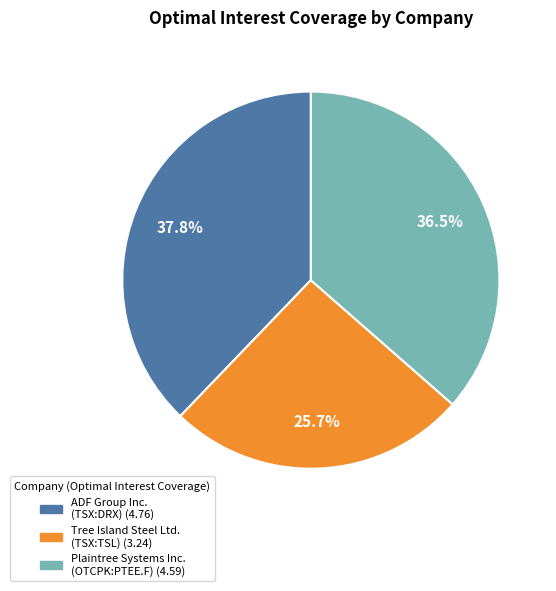

Do Tree Island Steel Ltd. (TSX:TSL) and Plaintree Systems Inc. (OTCPK:PTEE.F) together represent more than half of the pie?

Yes